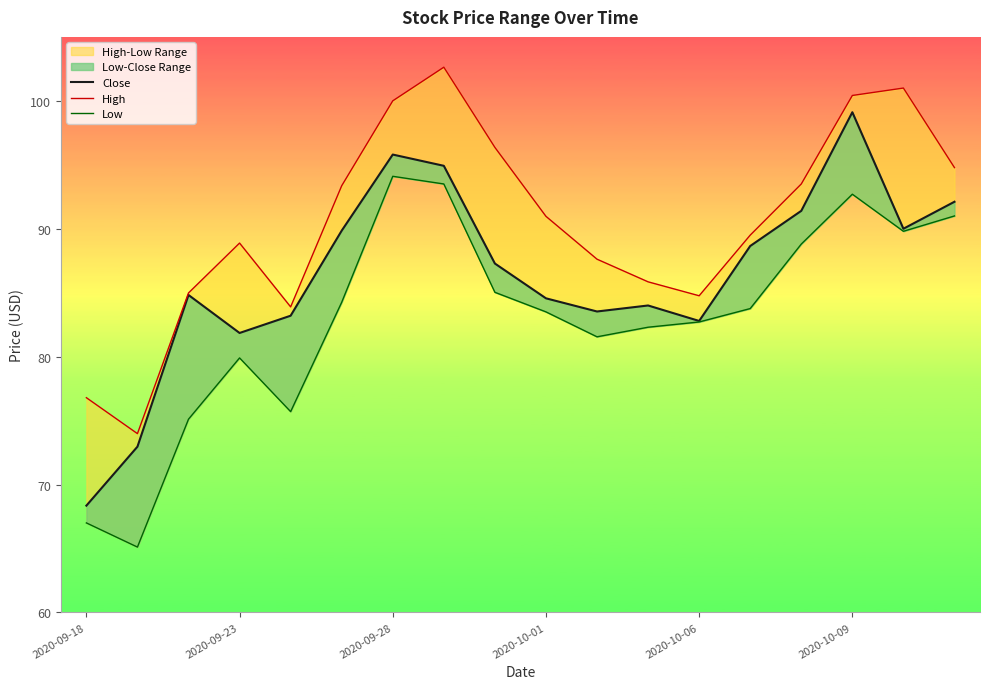

What is the sum of the High values at 2020-09-28 and 13?

174.5